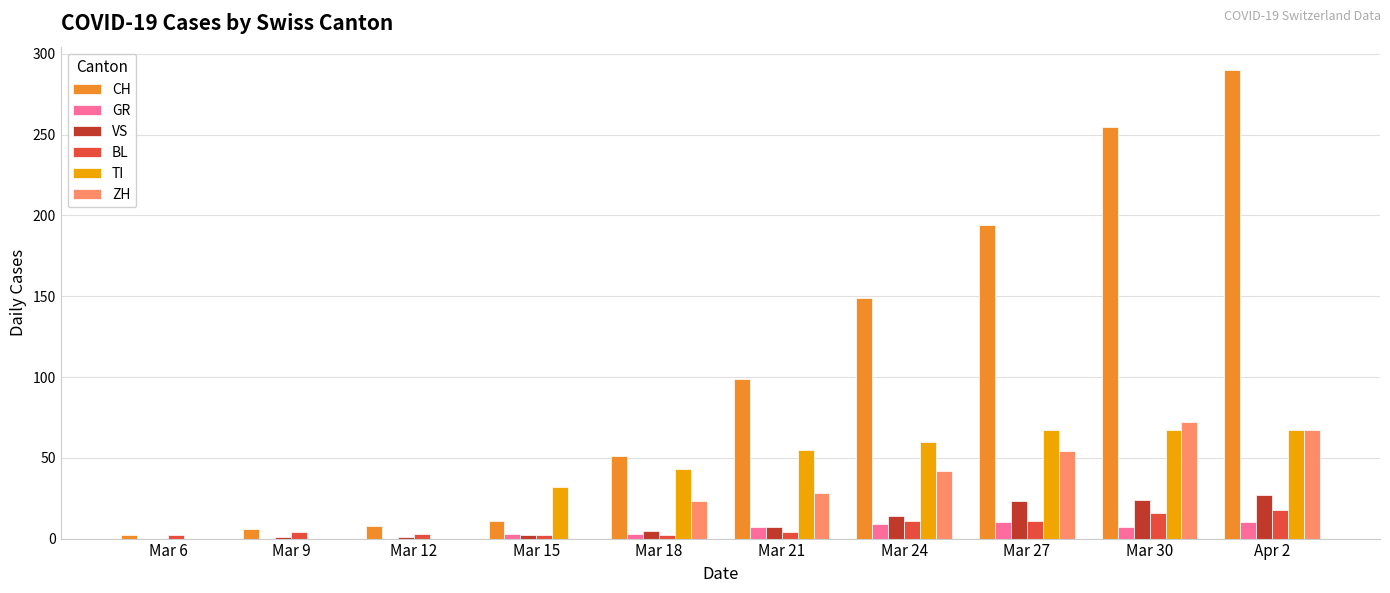

Which label corresponds to the largest value in the chart?

Apr 2